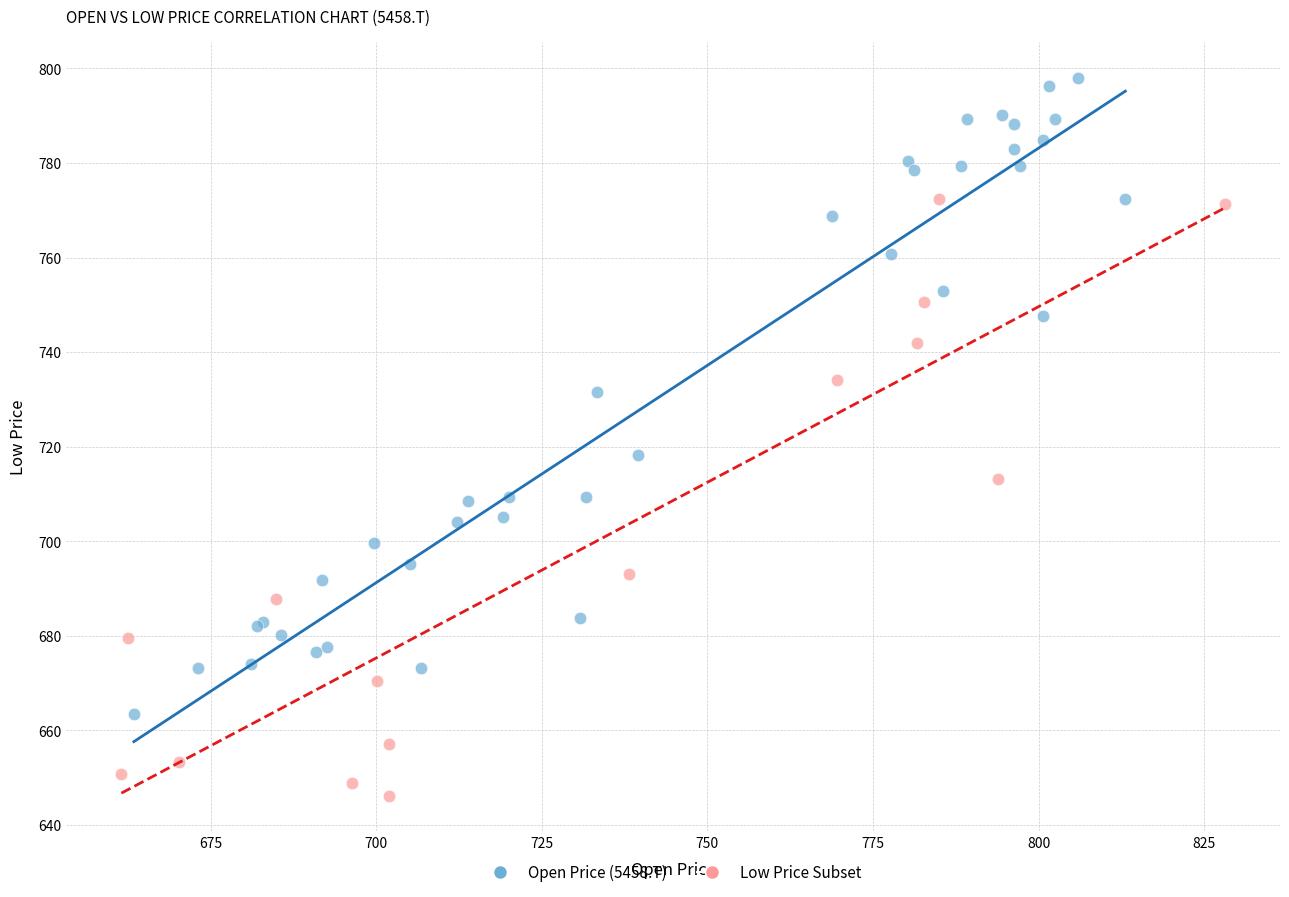

Which series contains the highest Y value?

Open Price (5458.T)